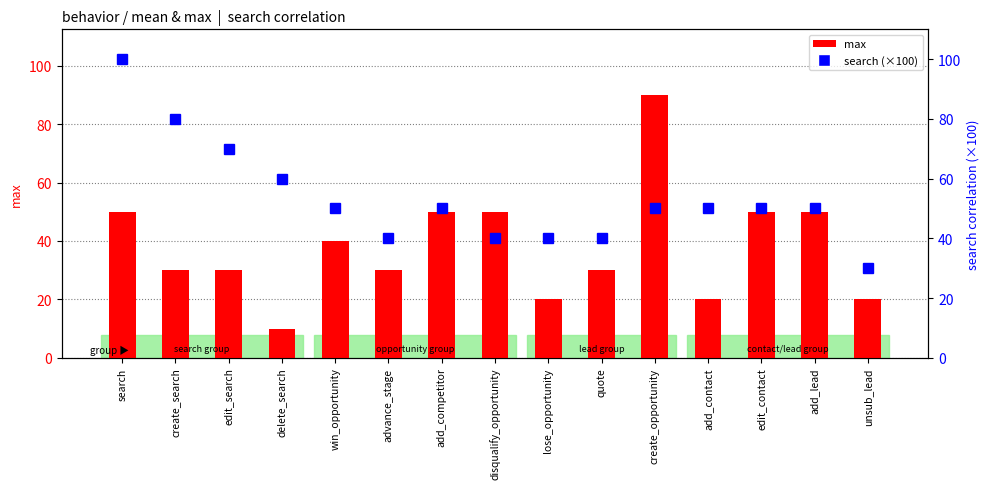

Count the search (×100) values in the range 40 to 60.

11